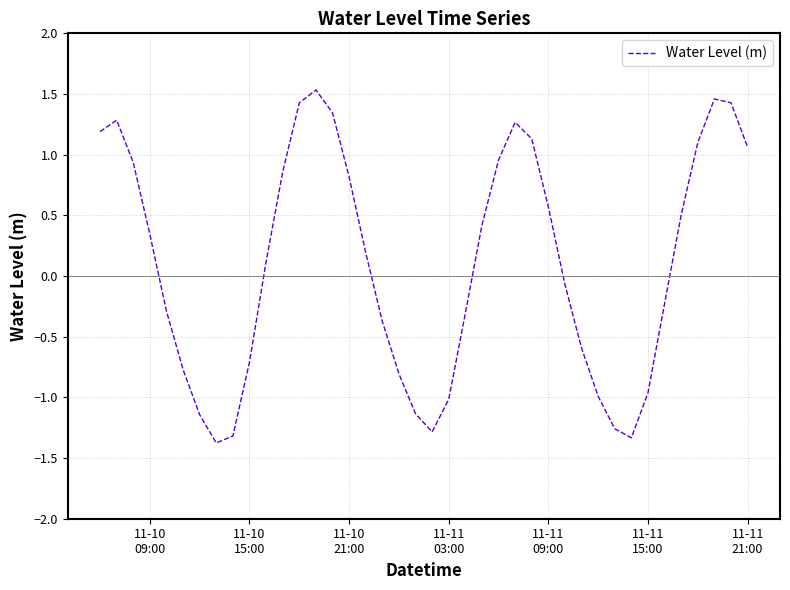

What is the minimum value shown in the chart?

-1.4